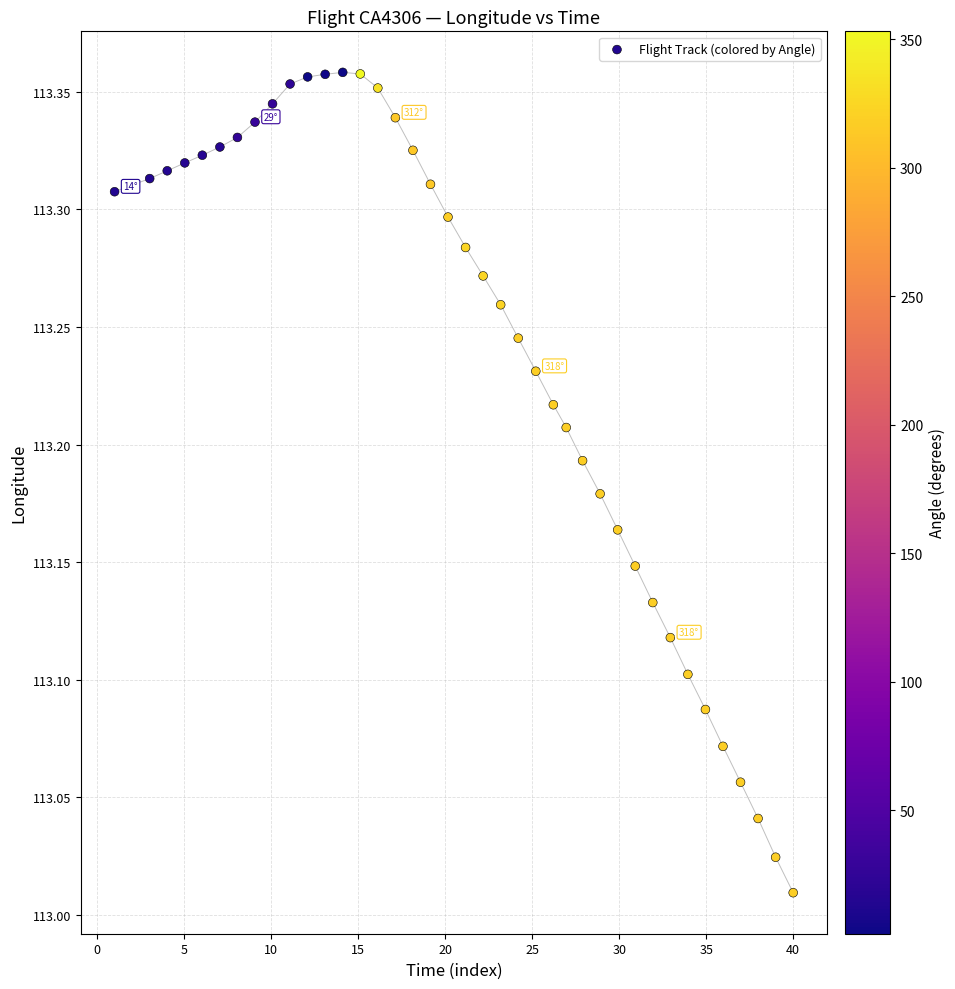

What is the range of X values (max minus min)?

39.0